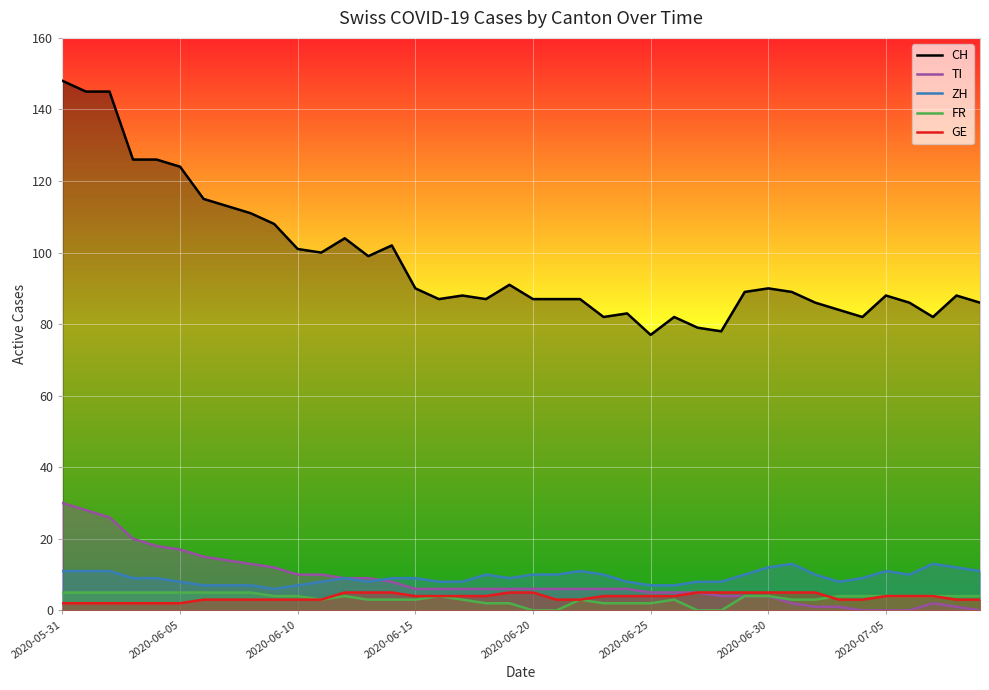

How many ZH values are between 8 and 11?

29